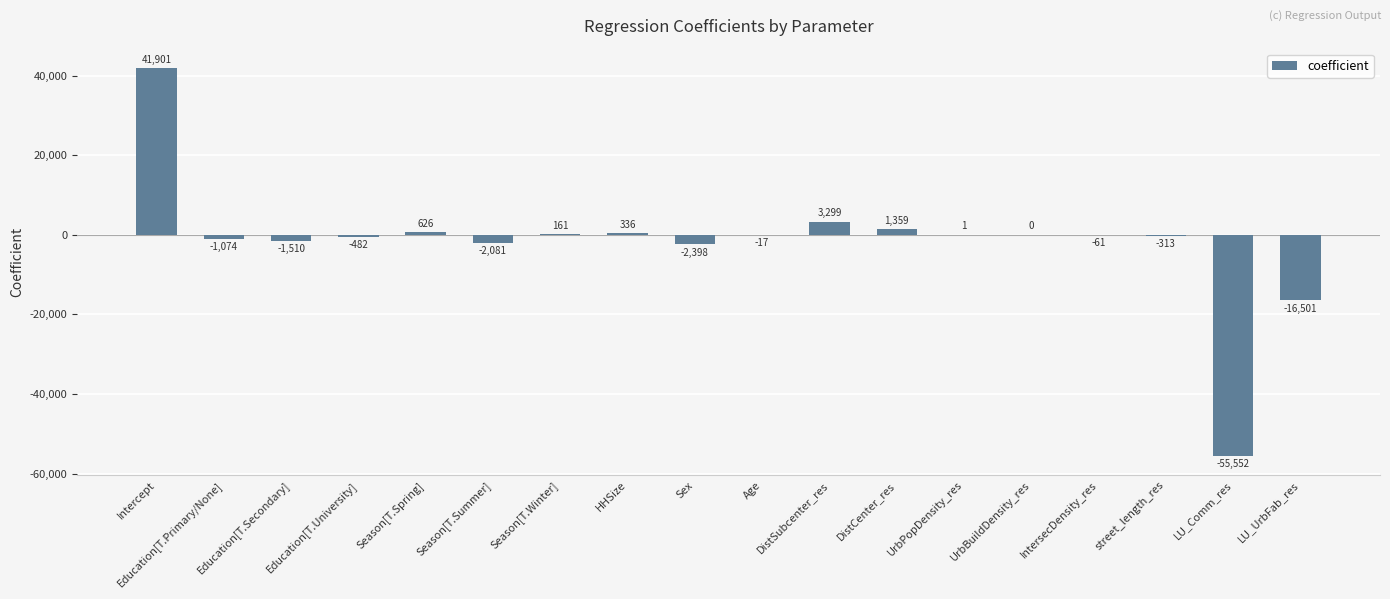

Are the bars horizontal?

No